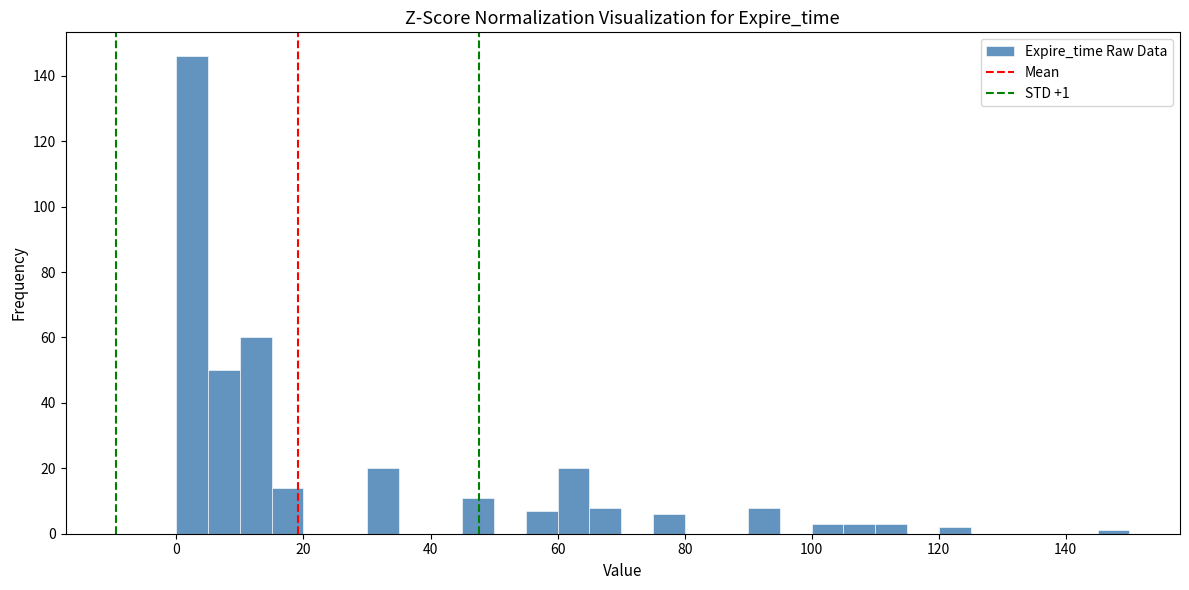

Around what value on the x-axis is the tallest bar? Give the approximate position of its centre, as read against the axis.

2